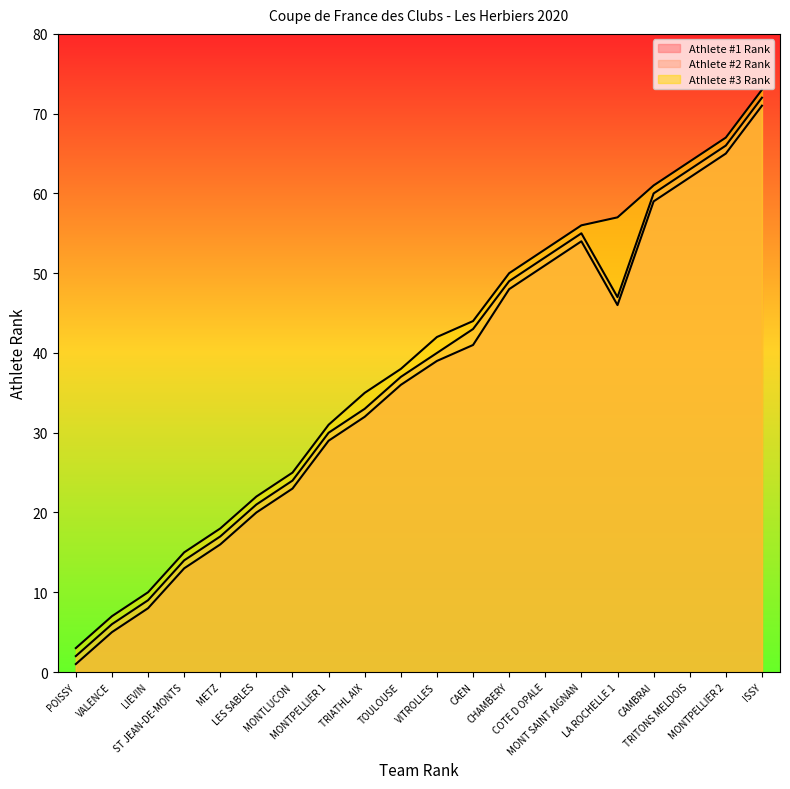

What is the sum of all Athlete #2 Rank values?

740